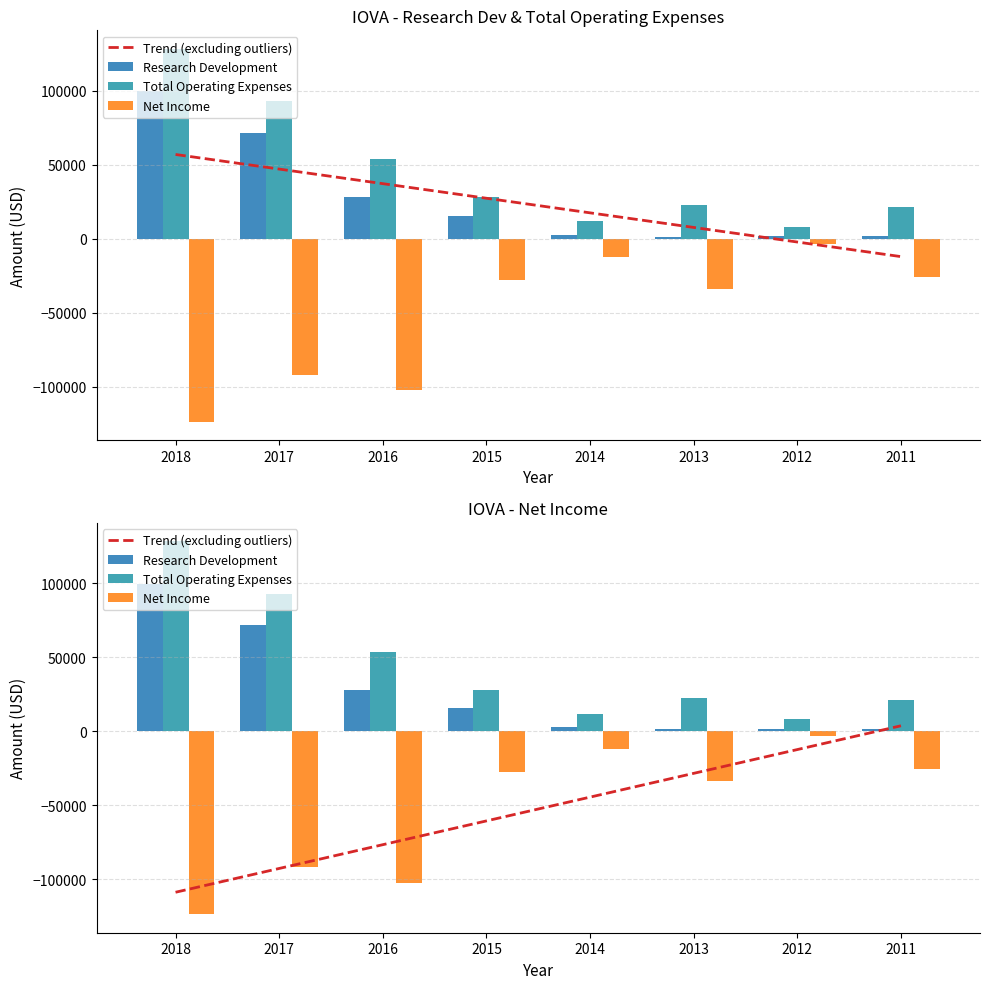

Read the Net Income value at 2013.

-33800.0